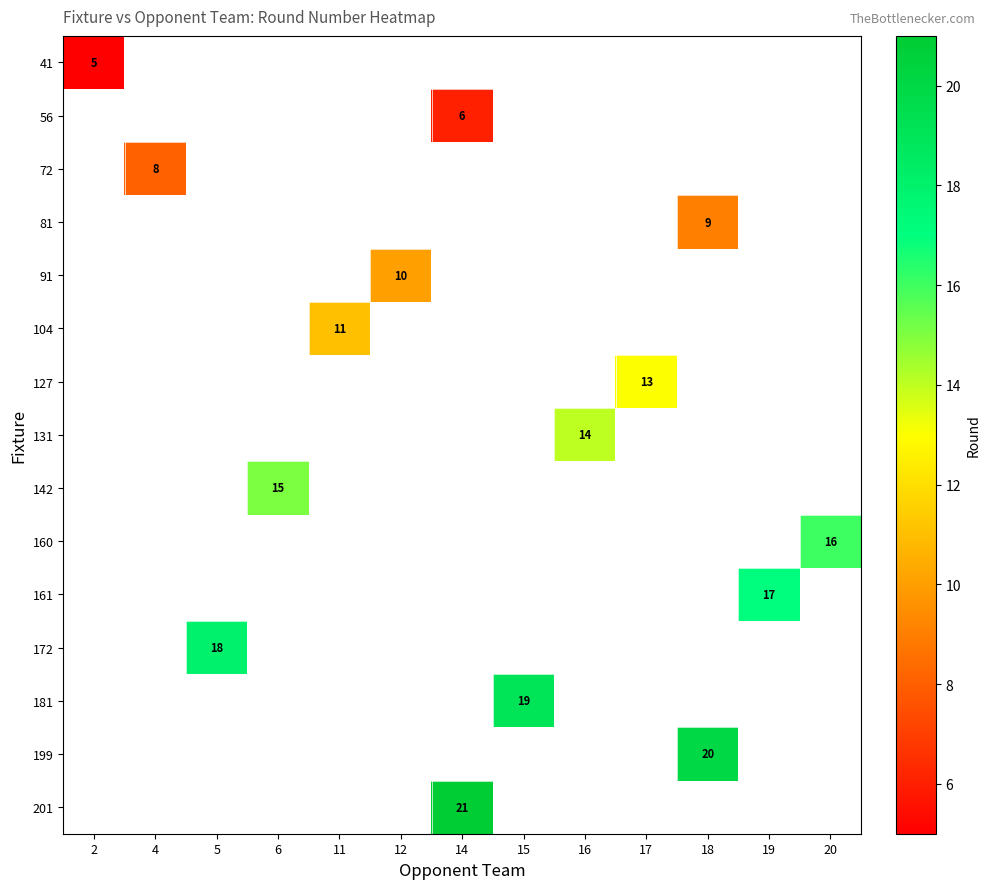

At which category does the chart reach its peak across all series?

14